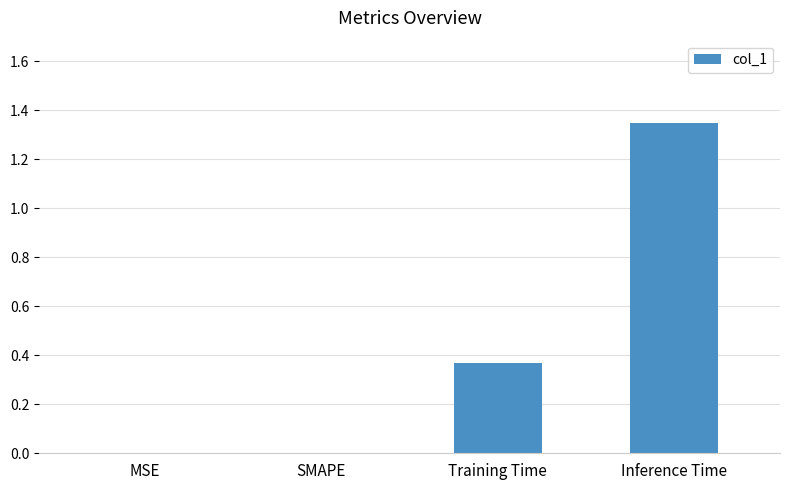

The value at MSE is -0.8. True or false?

False